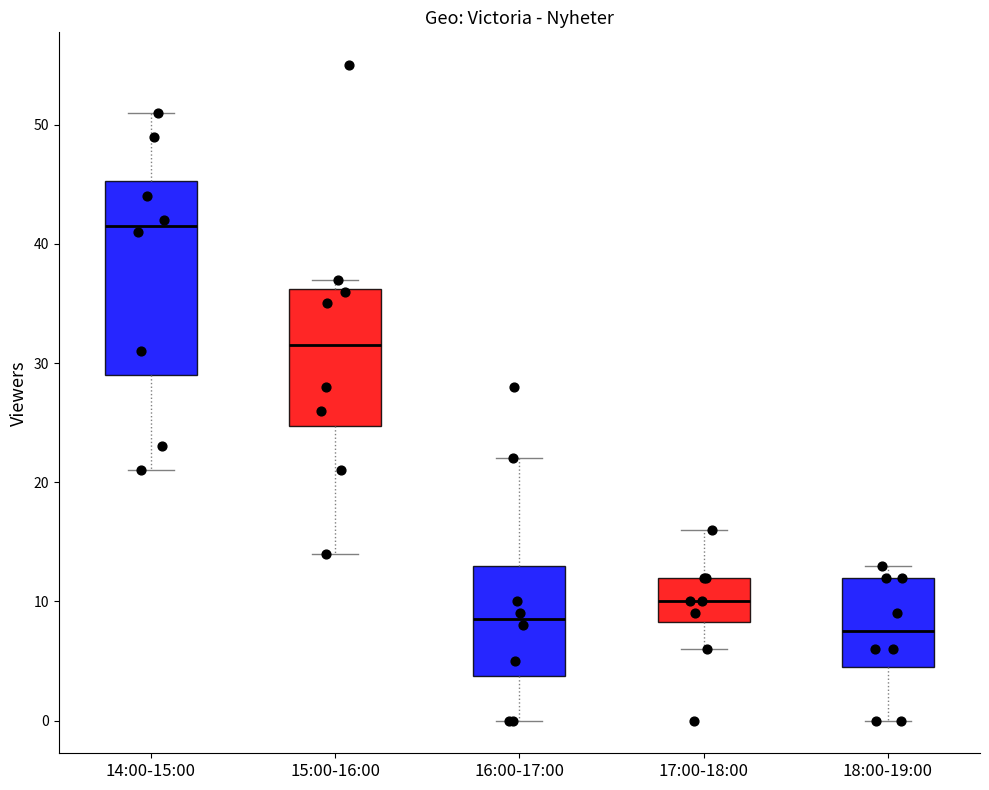

Where is the upper edge of the box for 18:00-19:00 on the y-axis? The values are not printed on the chart, so give them approximately, as read against the axis.

12